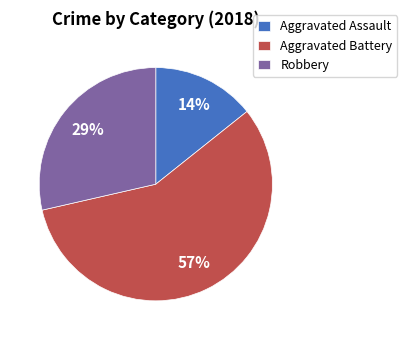

What is the majority slice?

Aggravated Battery